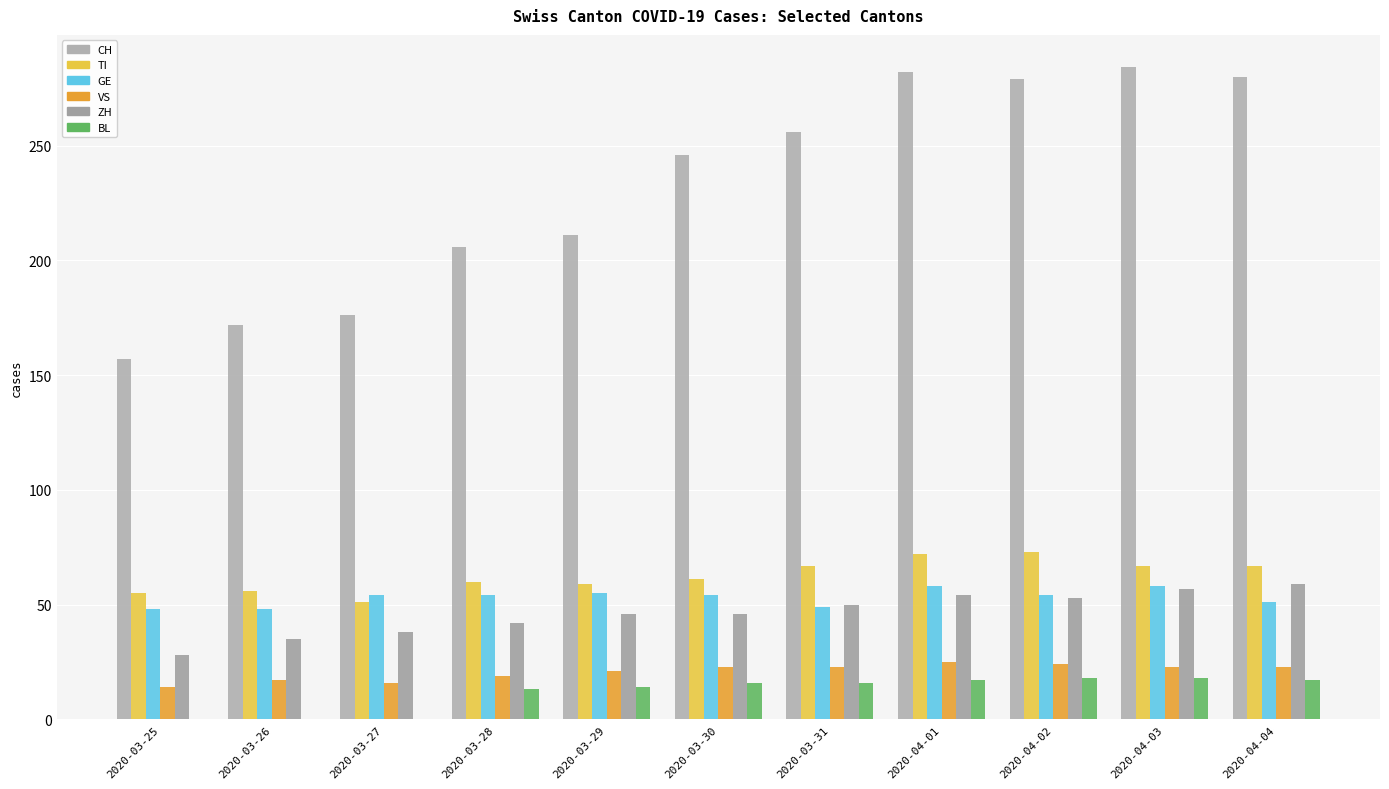

How many series are shown in this chart?

6